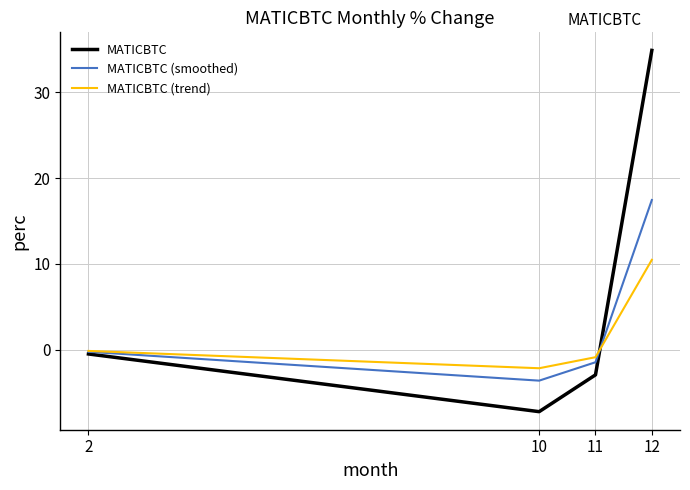

What value does the MATICBTC (smoothed) series have at 10?

-3.6